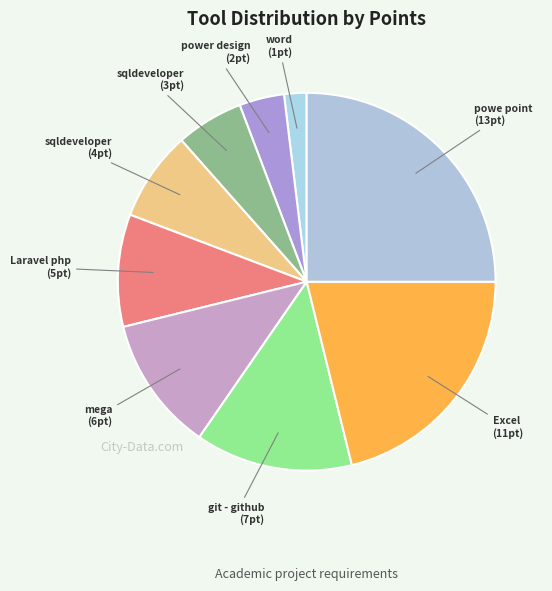

How many slices are in this pie chart?

9